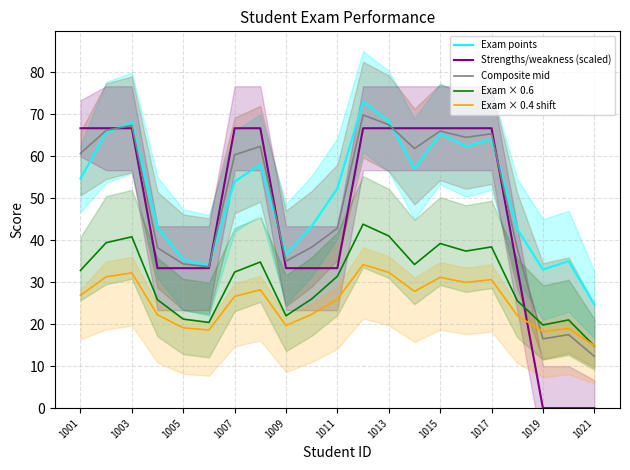

How many values in the Exam × 0.4 shift series are below 26?

10